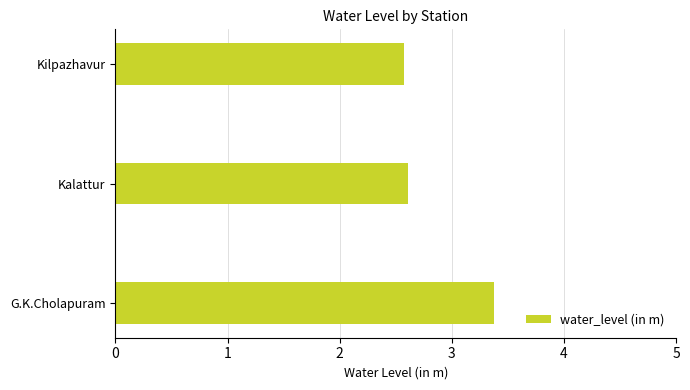

What is the change in value from G.K.Cholapuram to Kalattur?

-0.8